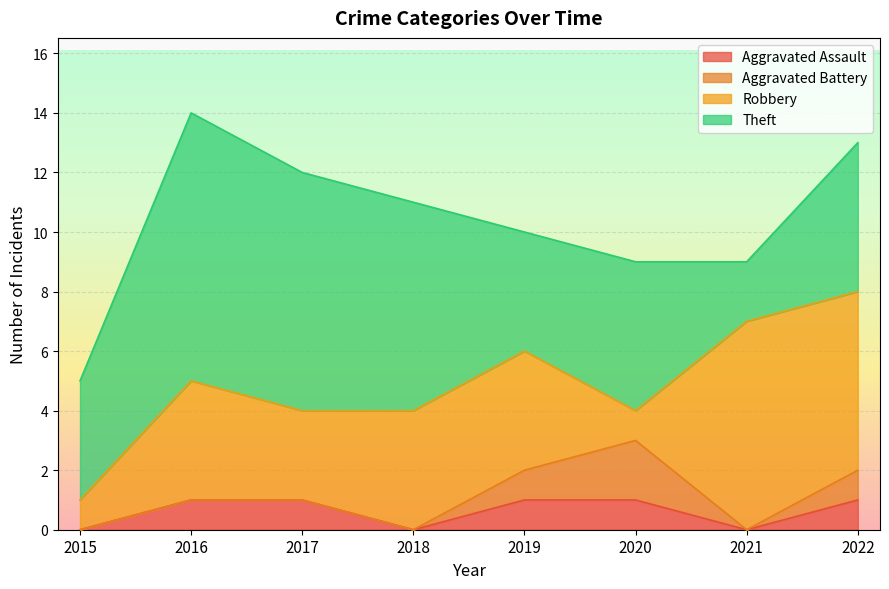

Which series has the widest spread of values?

Theft